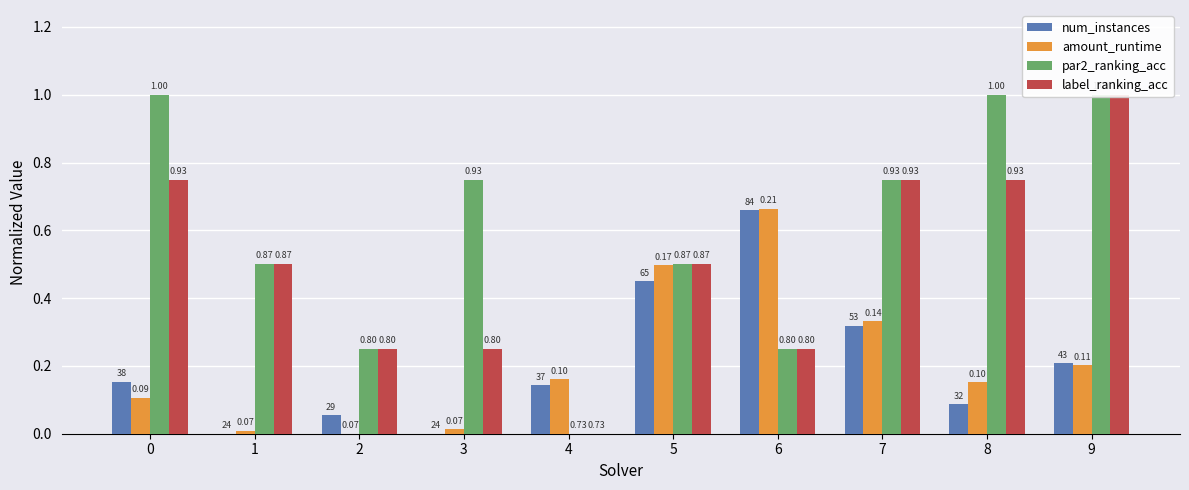

At which label is amount_runtime closest to 0?

2